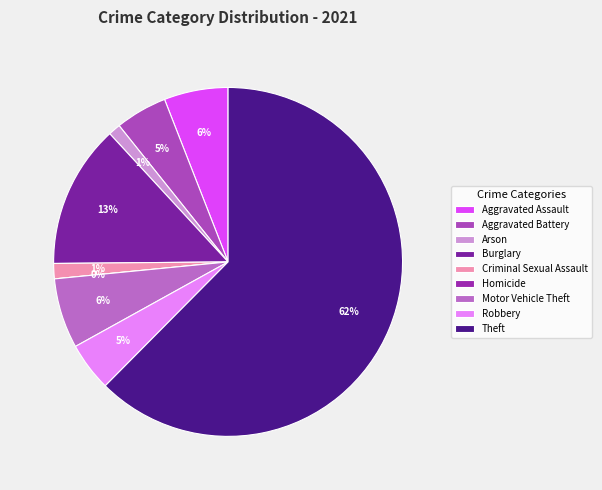

Does any single category account for the majority?

Yes